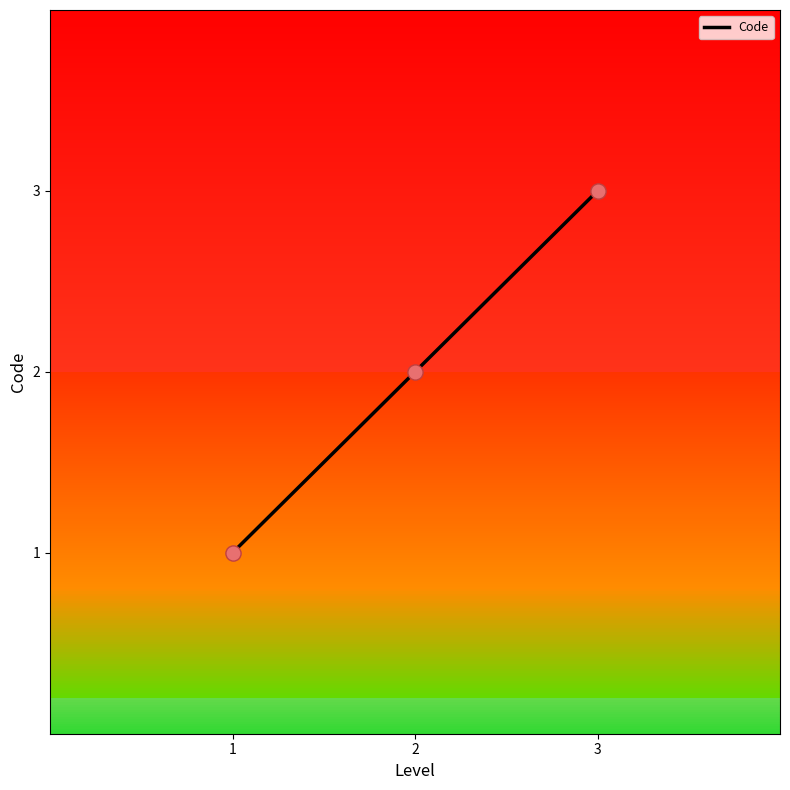

What is the ratio of the value at 3 to the value at 1?

3.0